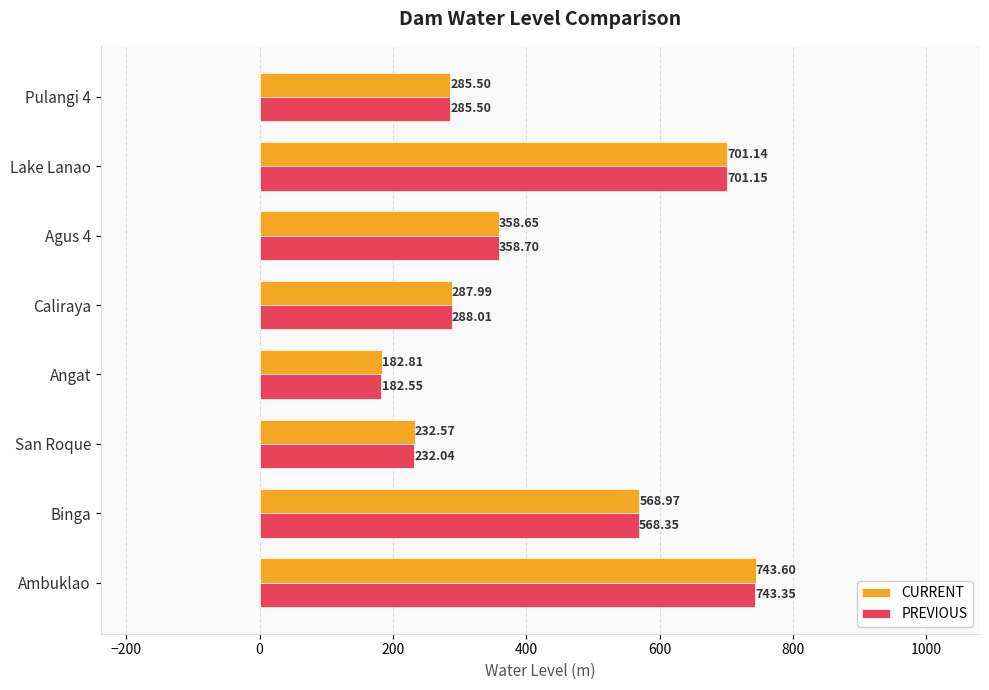

Which category has the lowest value across all series?

Angat